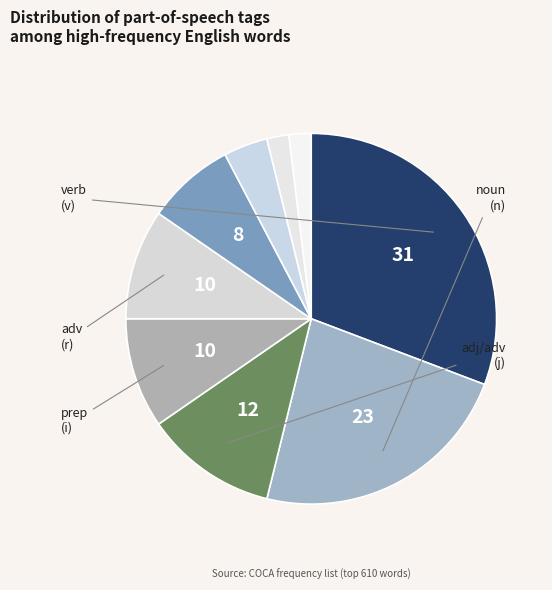

Count the number of slices in the pie.

9